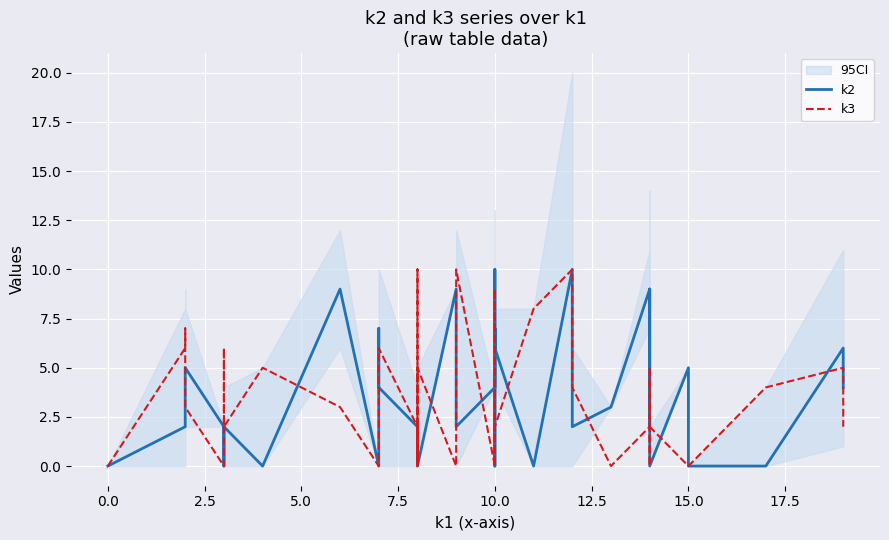

How many series are shown in this chart?

2